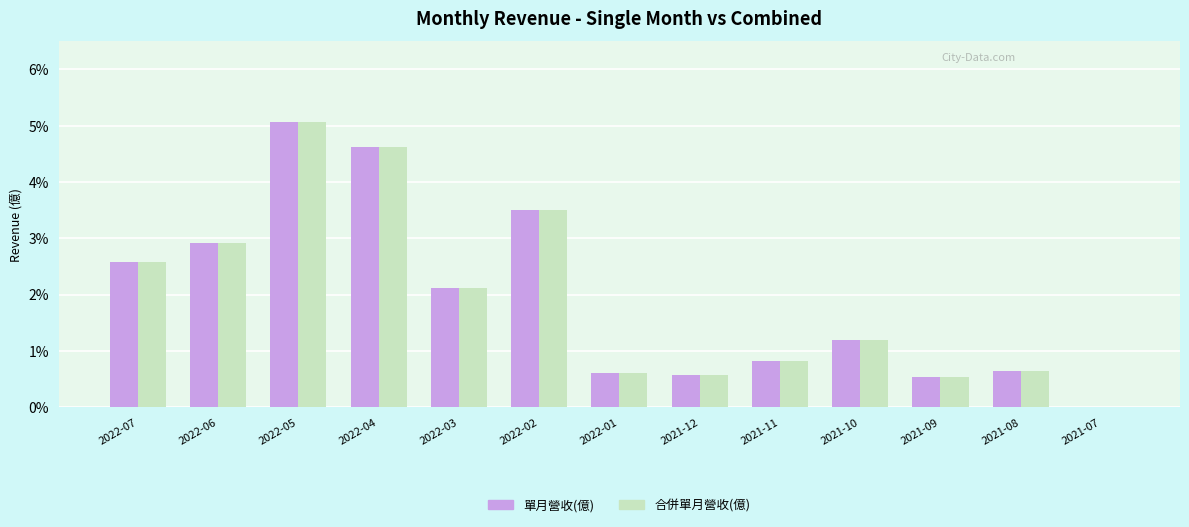

What are all the series names shown in the legend?

單月營收(億), 合併單月營收(億)